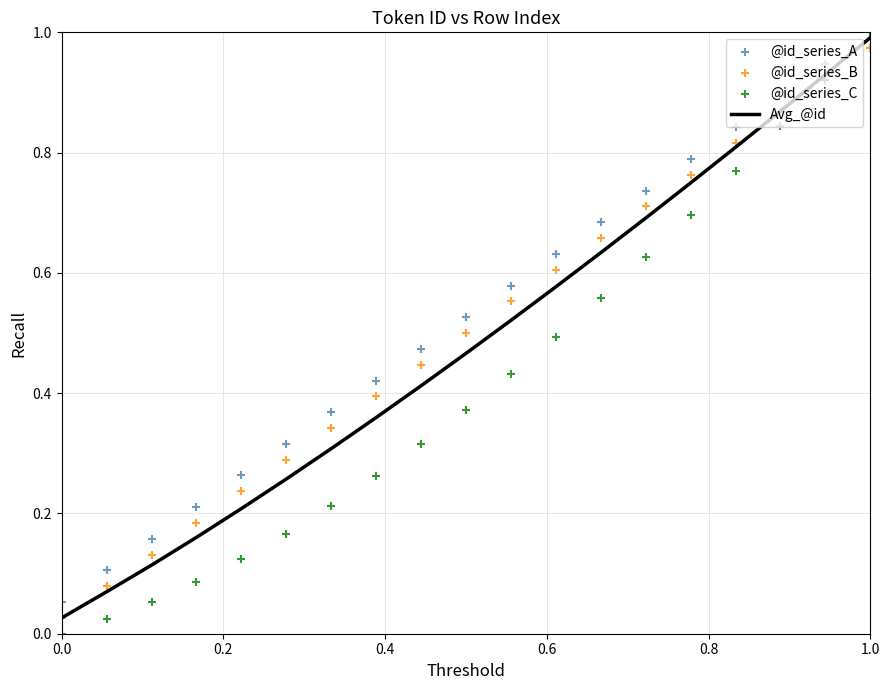

What are all the series names shown in the legend?

Avg_@id, @id_series_A, @id_series_B, @id_series_C